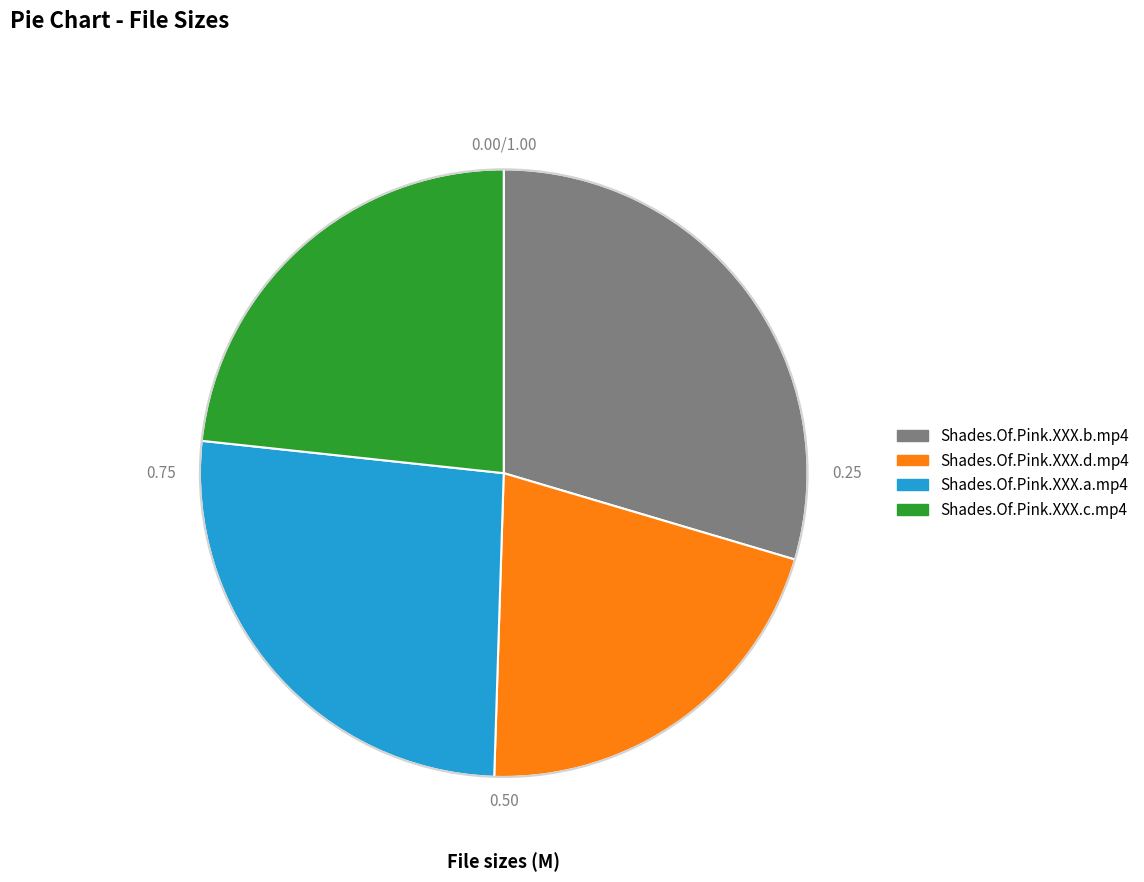

Between Shades.Of.Pink.XXX.b.mp4 and Shades.Of.Pink.XXX.d.mp4, which is larger?

Shades.Of.Pink.XXX.b.mp4